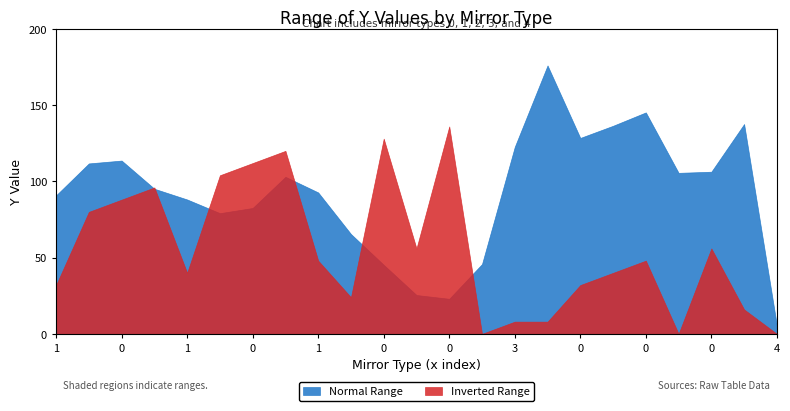

What is the difference between the Normal Range values at 0 and 0?

3.3